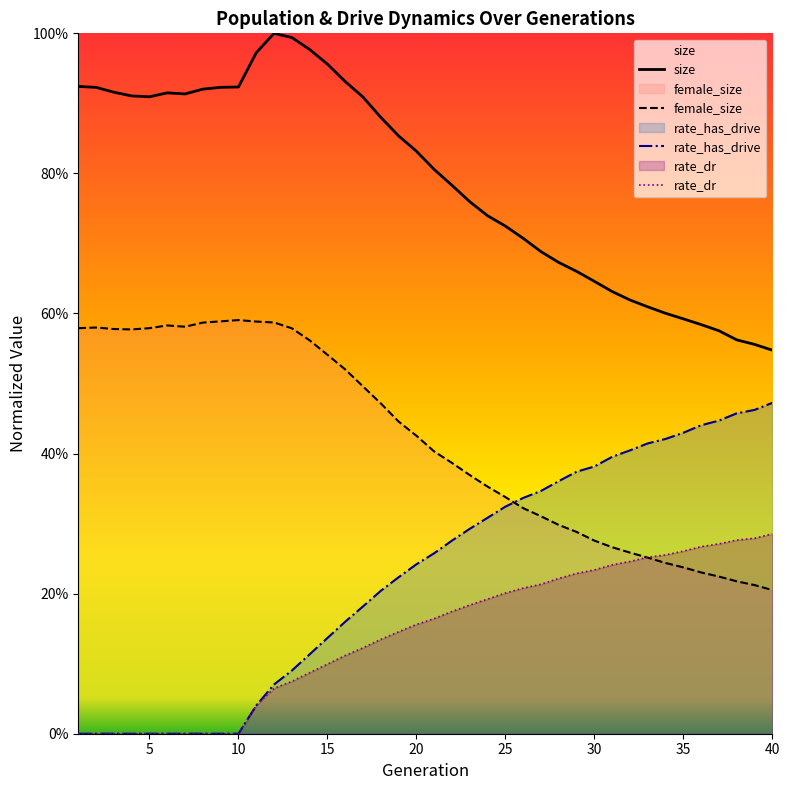

True or false: female_size has more than 0 points higher than both neighbors.

True